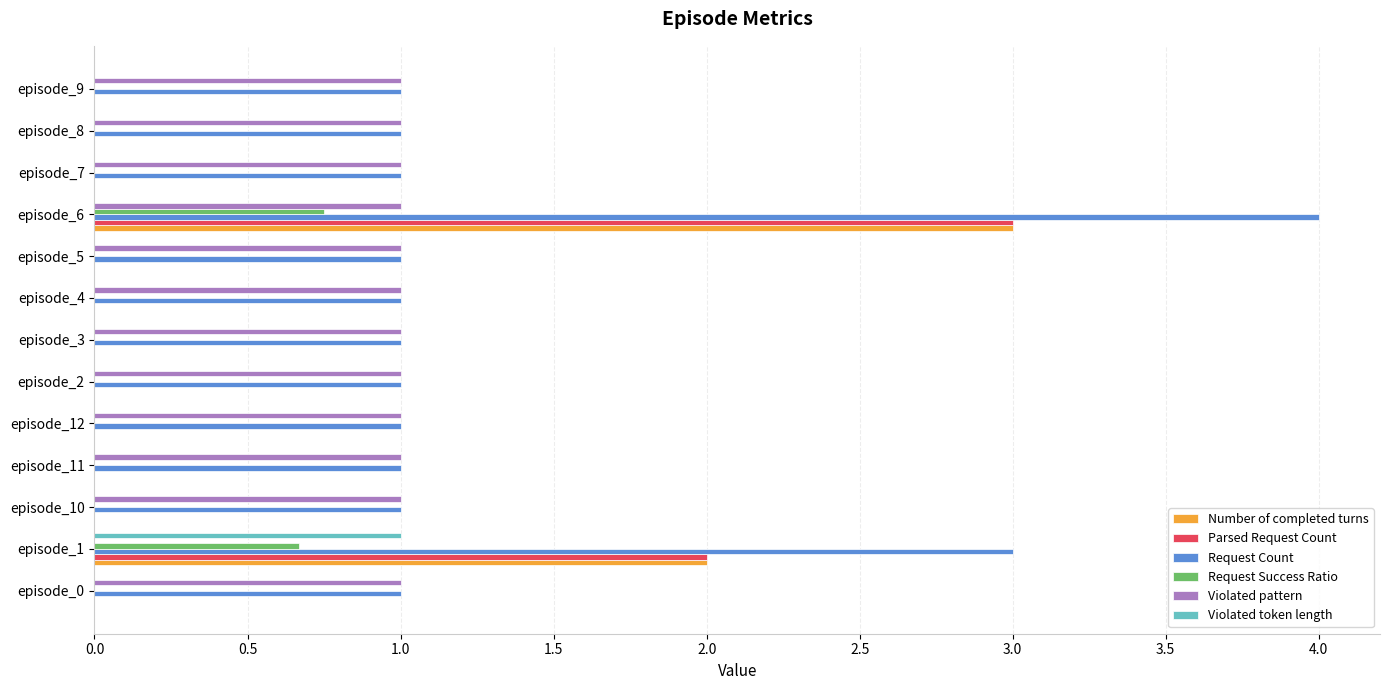

True or false: Violated token length has a value of 1.0 at episode_1.

True